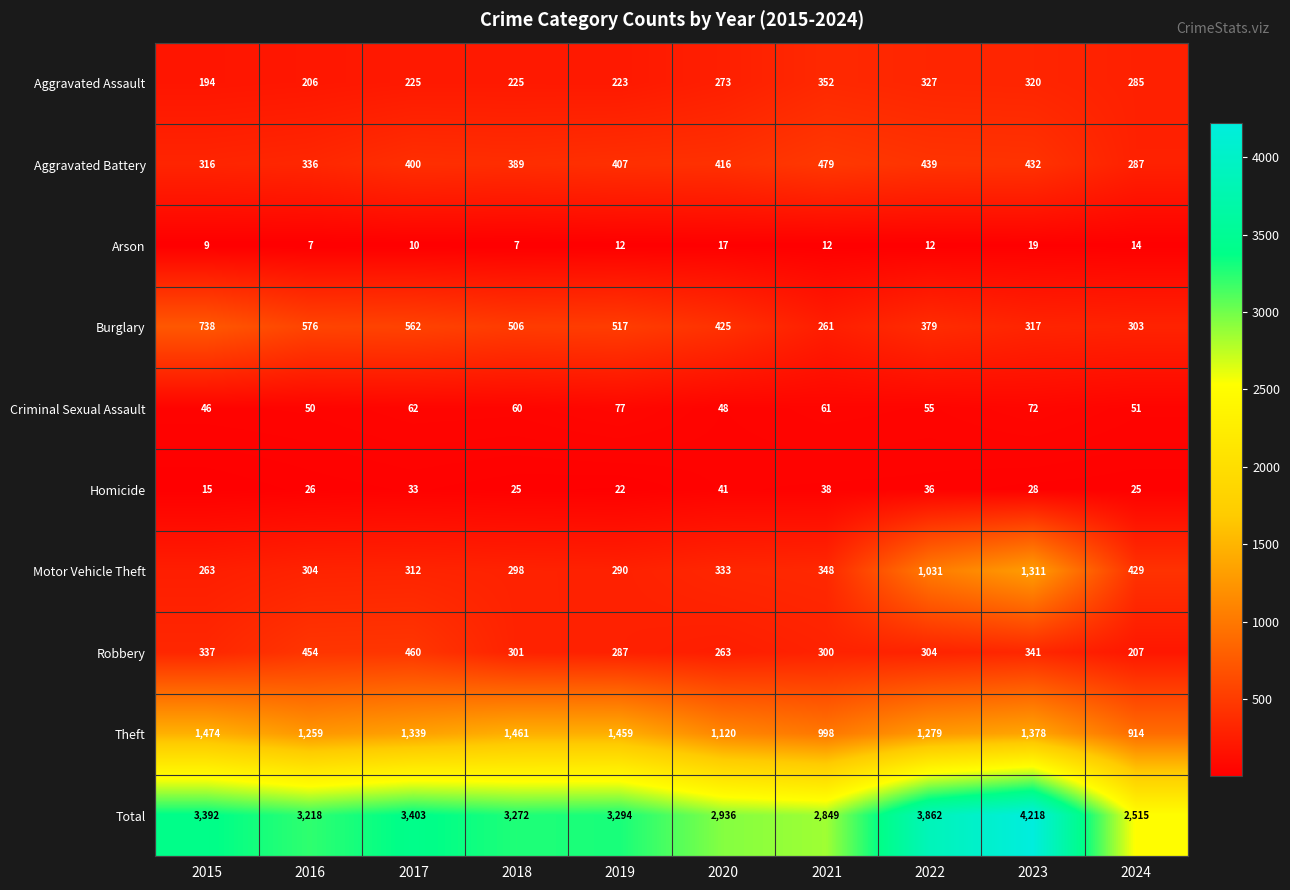

True or false: Total has a value of 3218 at 2016.

True